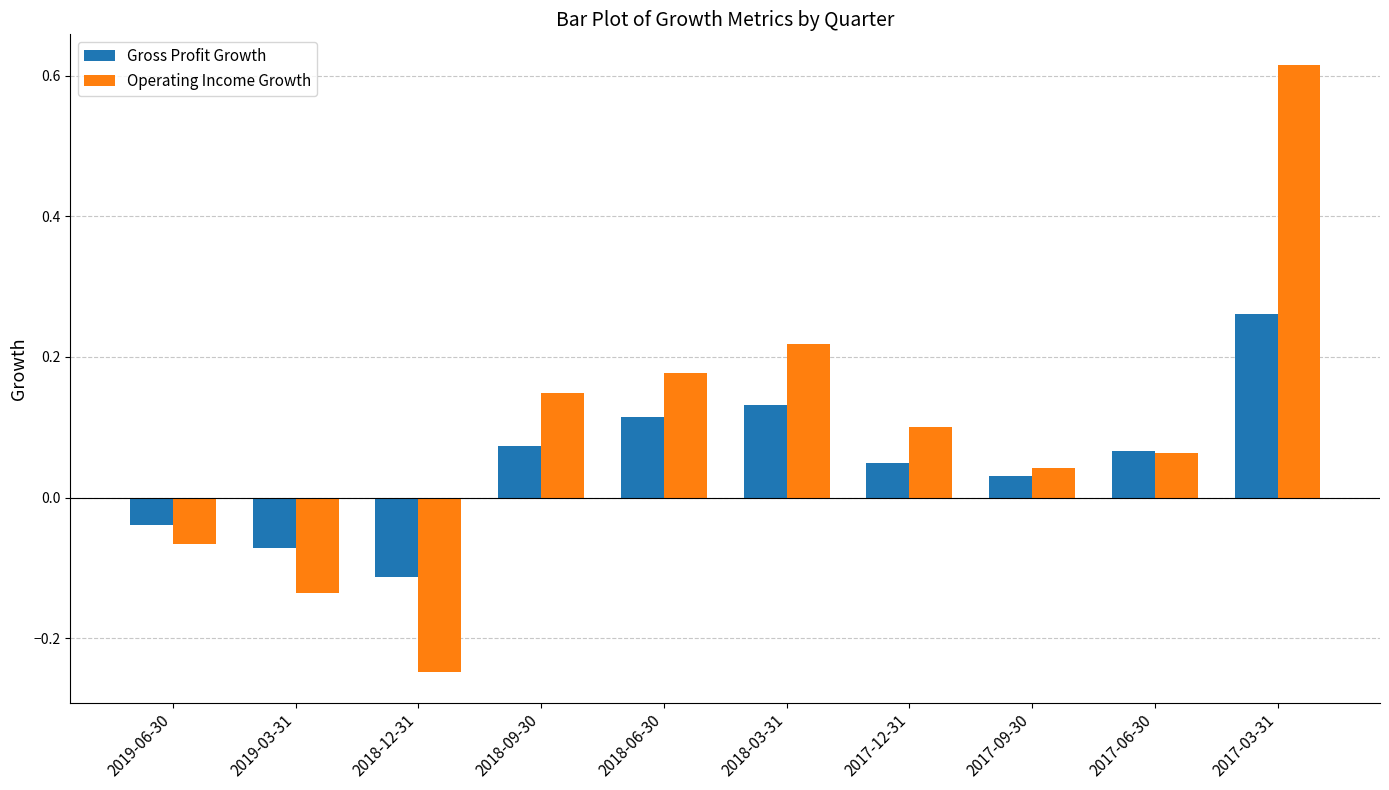

What are all the series names shown in the legend?

Gross Profit Growth, Operating Income Growth